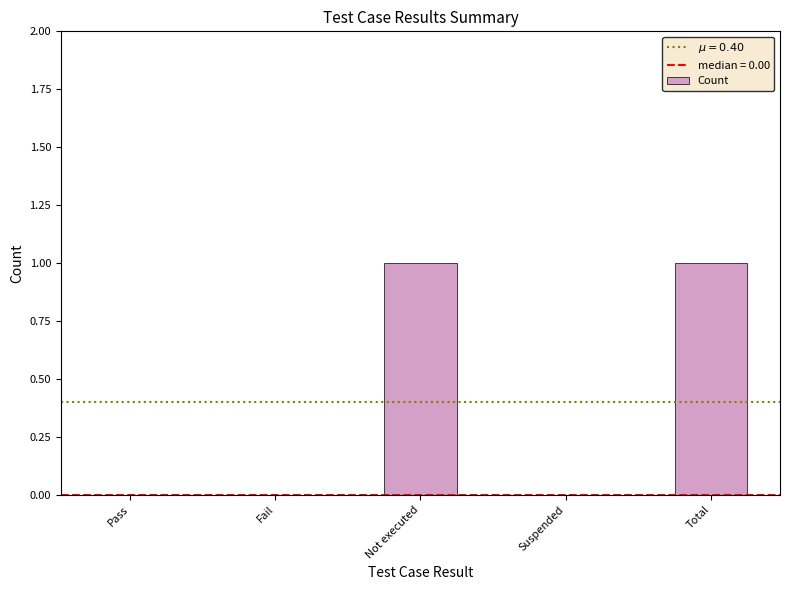

Is it true that the value at Fail is 0?

True